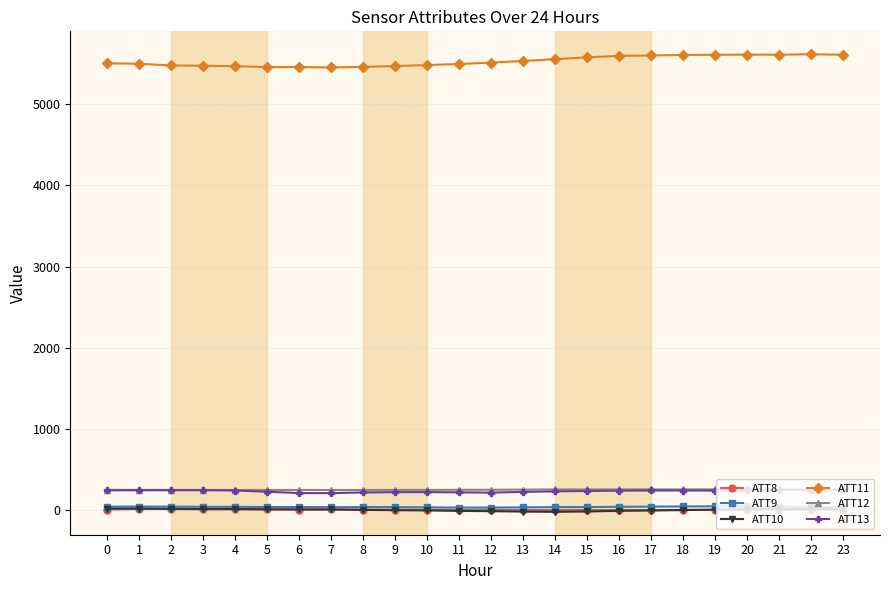

True or false: ATT9 and ATT12 intersect in this chart.

False